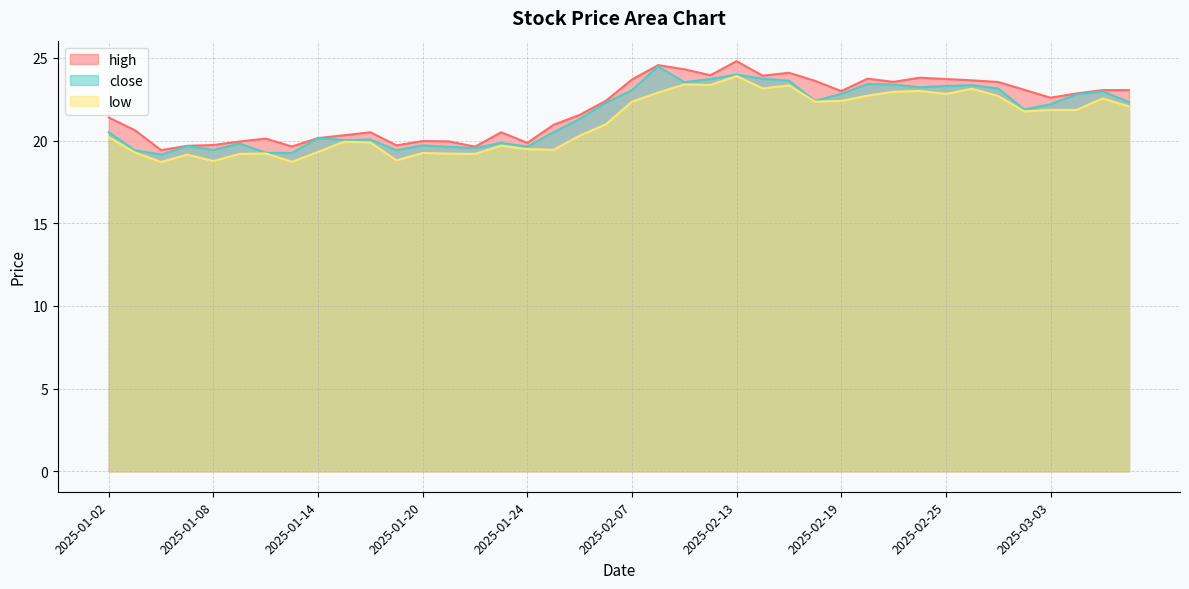

What is the maximum value shown in the chart?

24.8